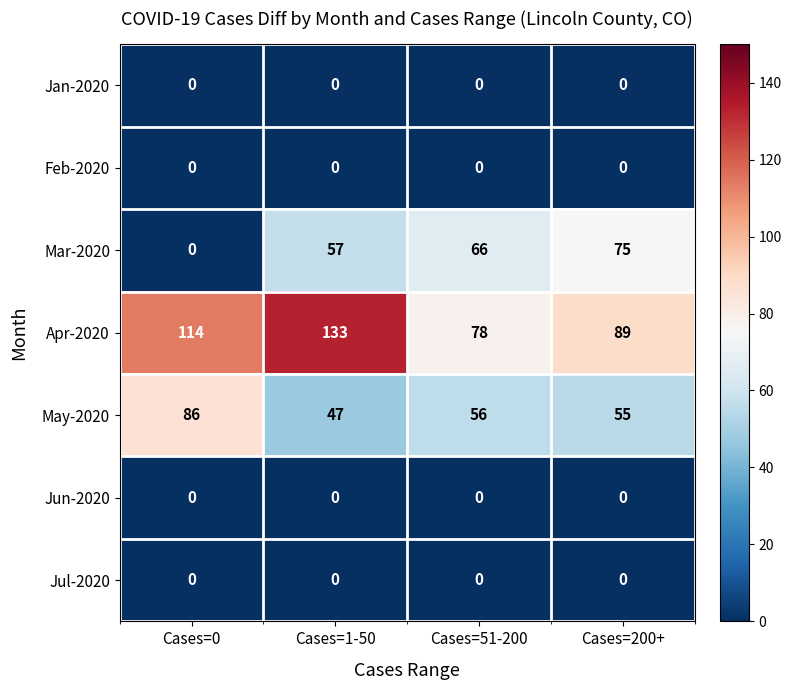

What is the difference between the highest and lowest values at Cases=0?

114